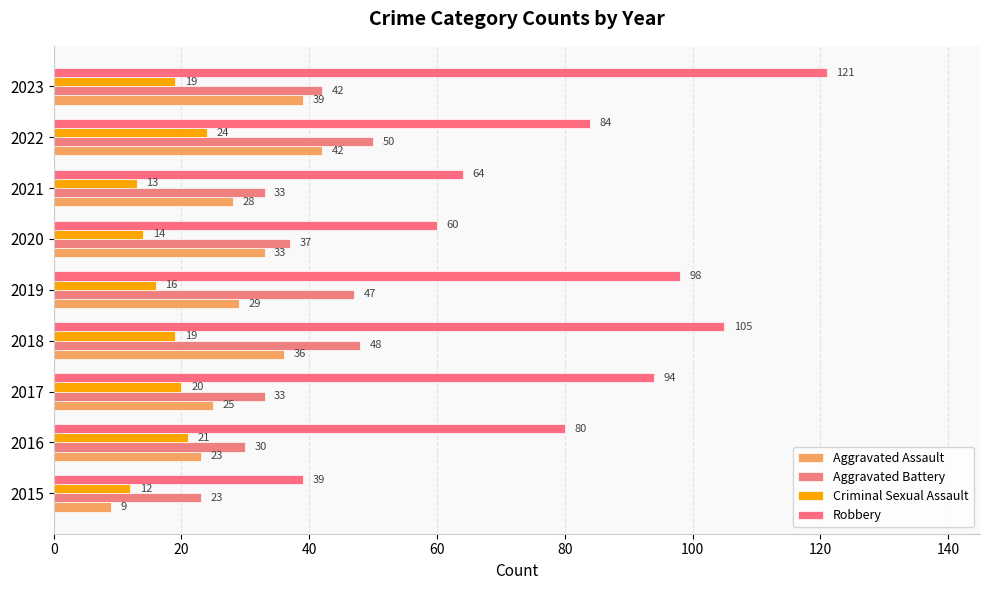

What is the sum of all Aggravated Battery values?

343